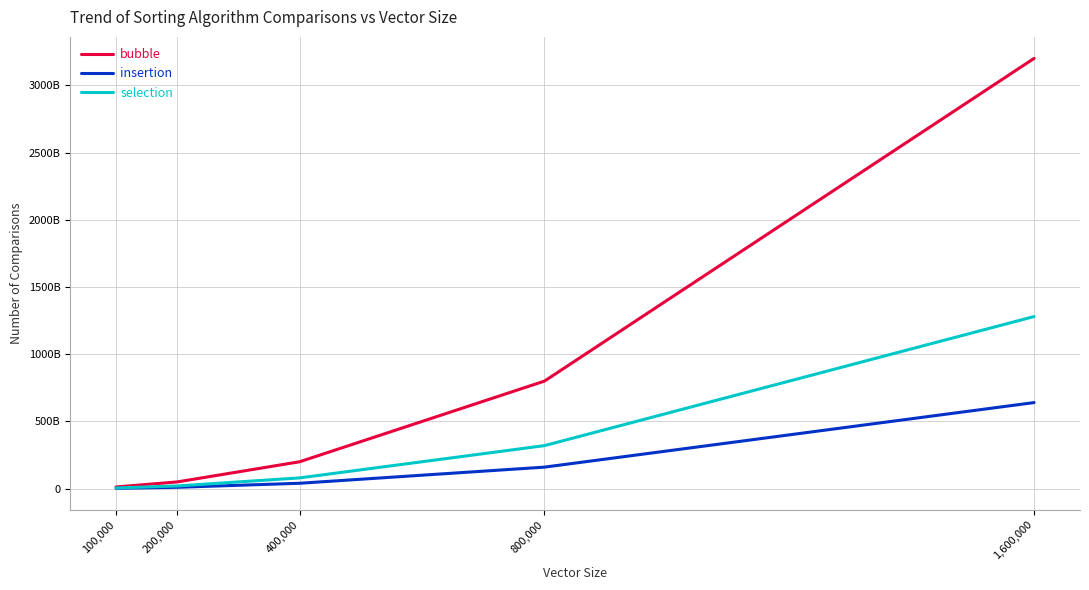

True or false: insertion has a value of 160002414205.0 at 800,000.

True